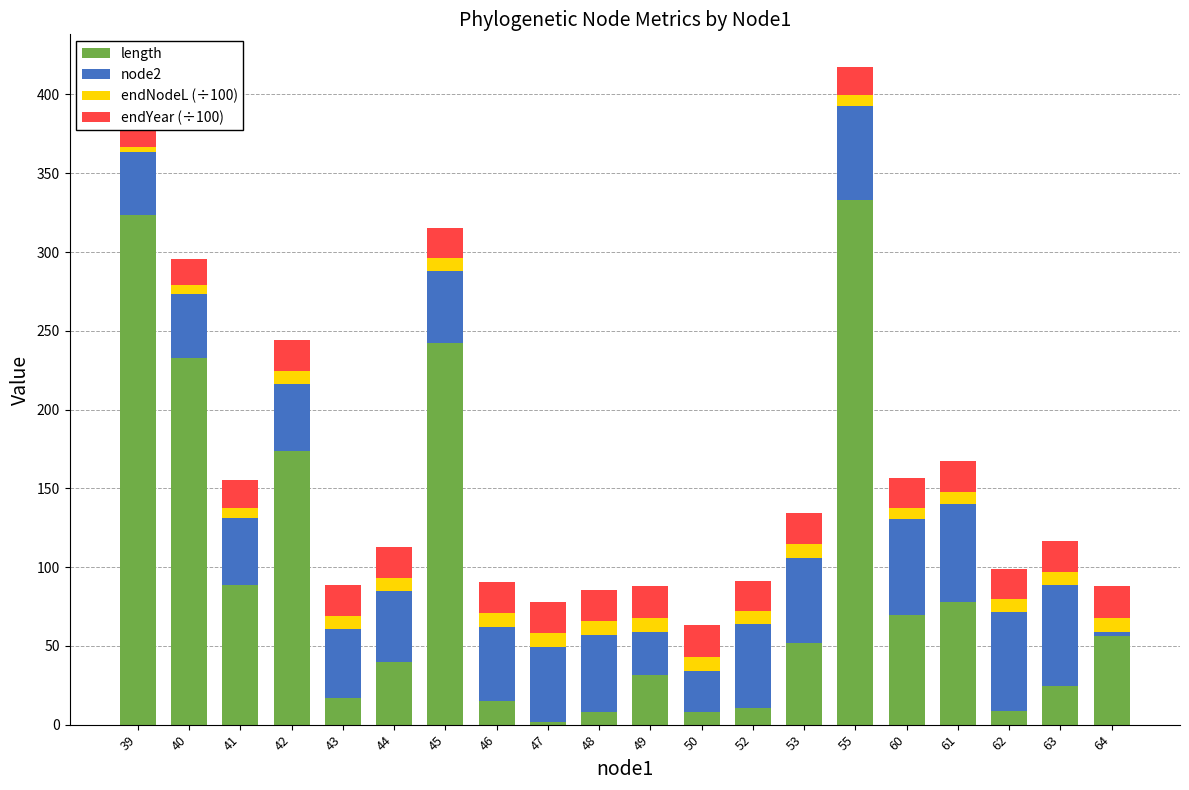

What is the sum of the length values at 50 and 63?

32.8